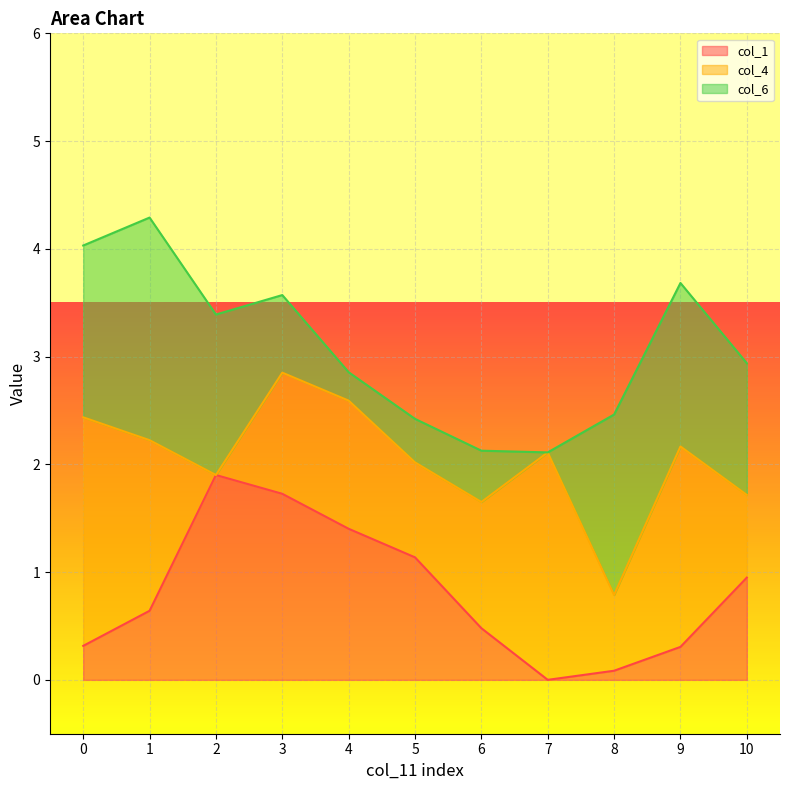

What is the sum of the col_6 values at 5 and 9?

1.9